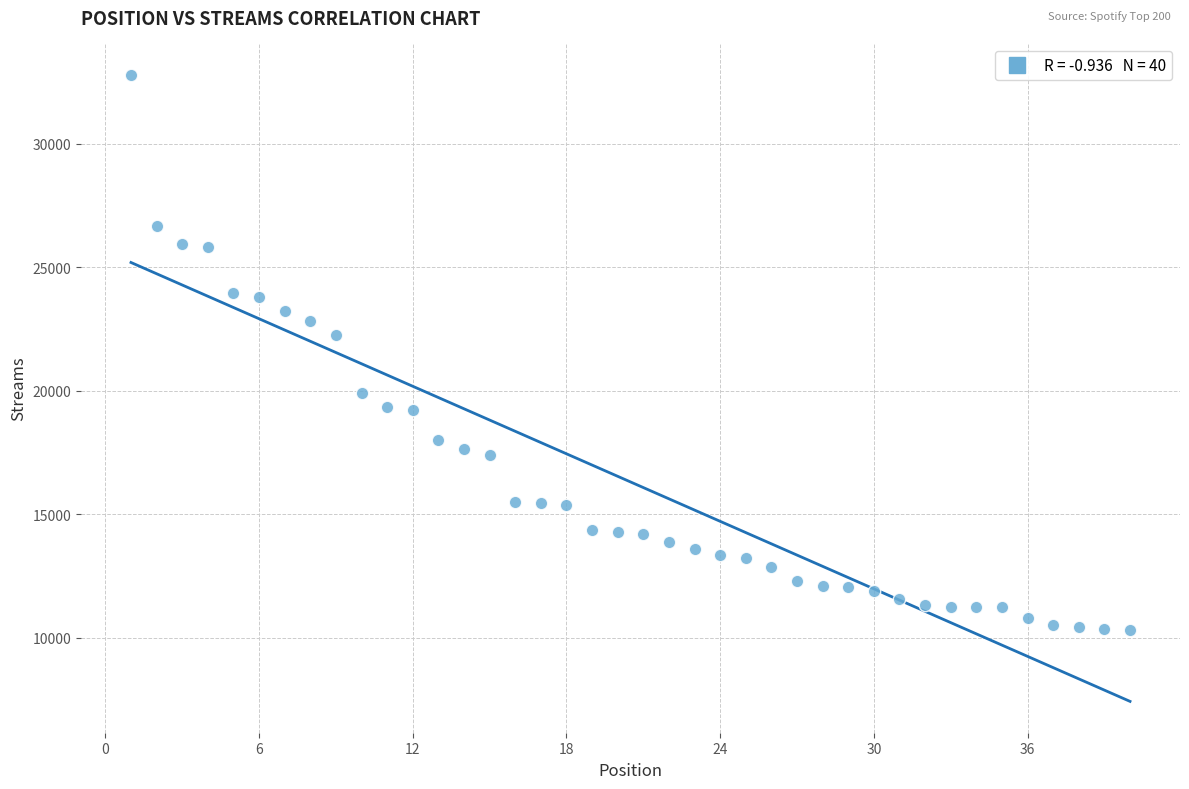

What Y value in the scatter plot is closest to 21540?

22254